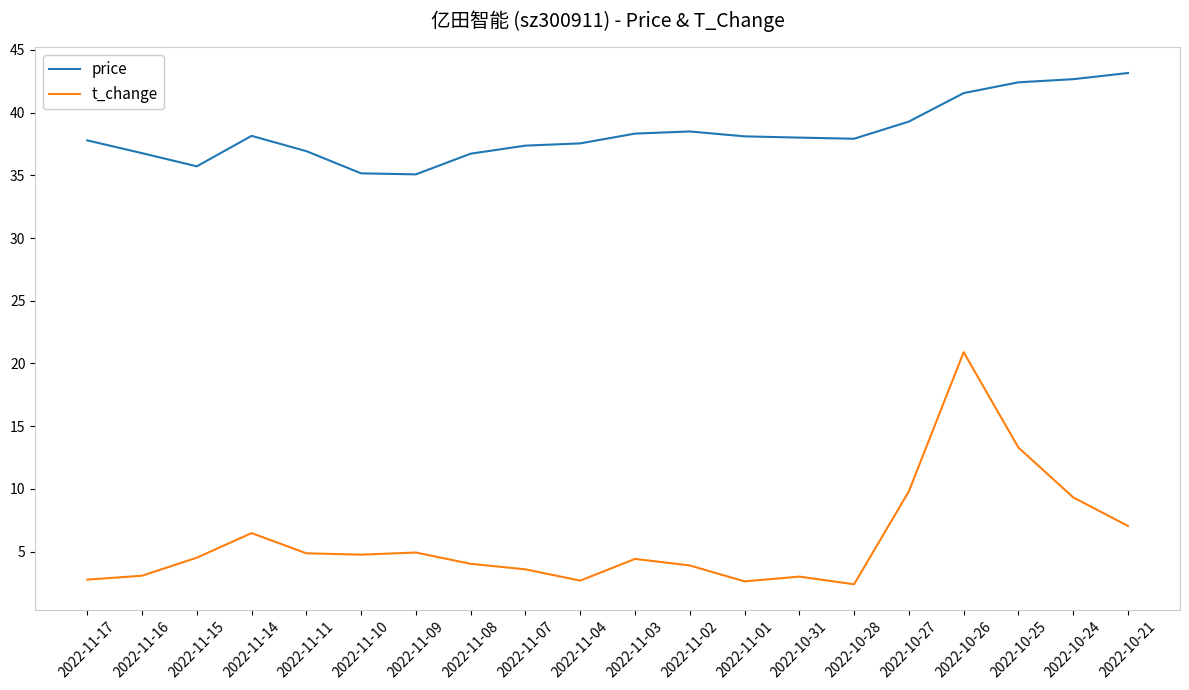

Which series has the largest range (max minus min)?

t_change